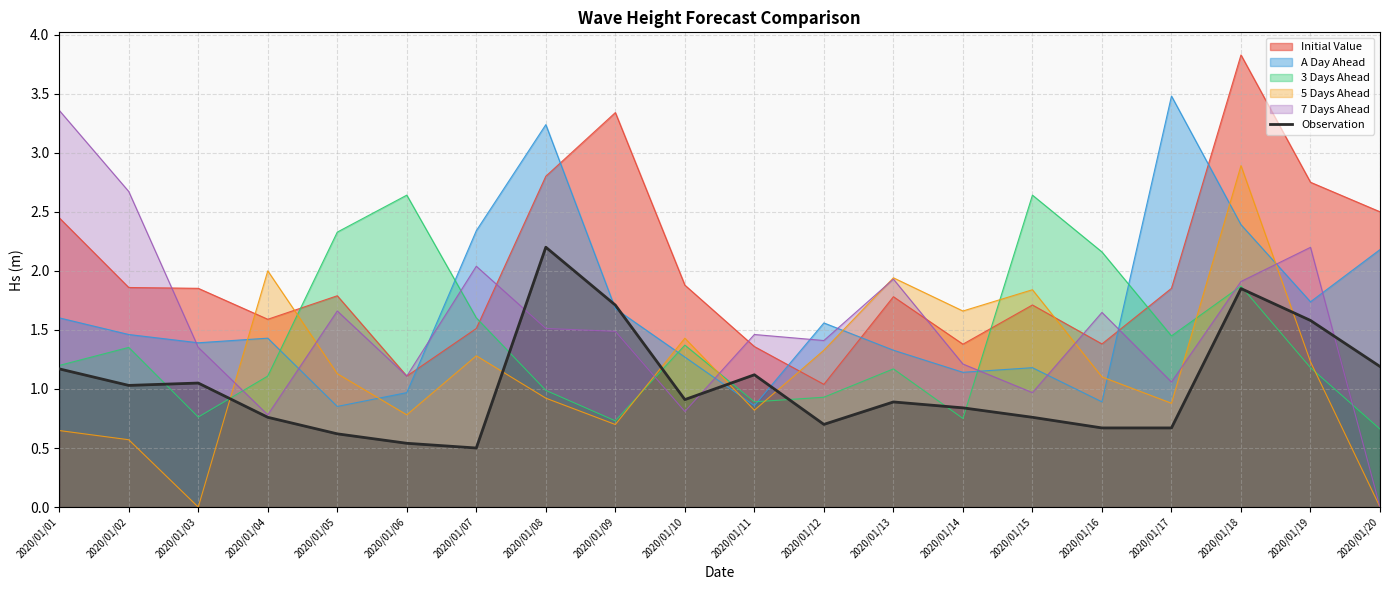

Count the number of categories in the chart.

20